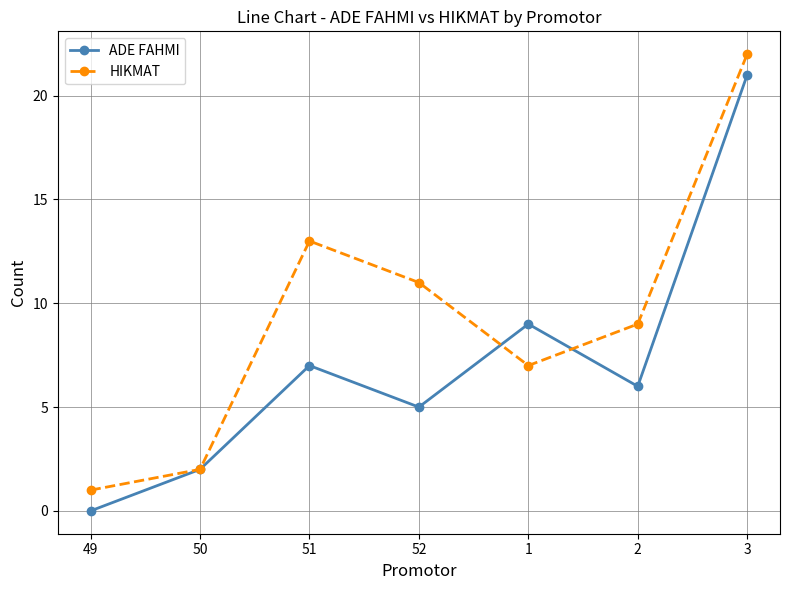

What position from the right is 51?

5